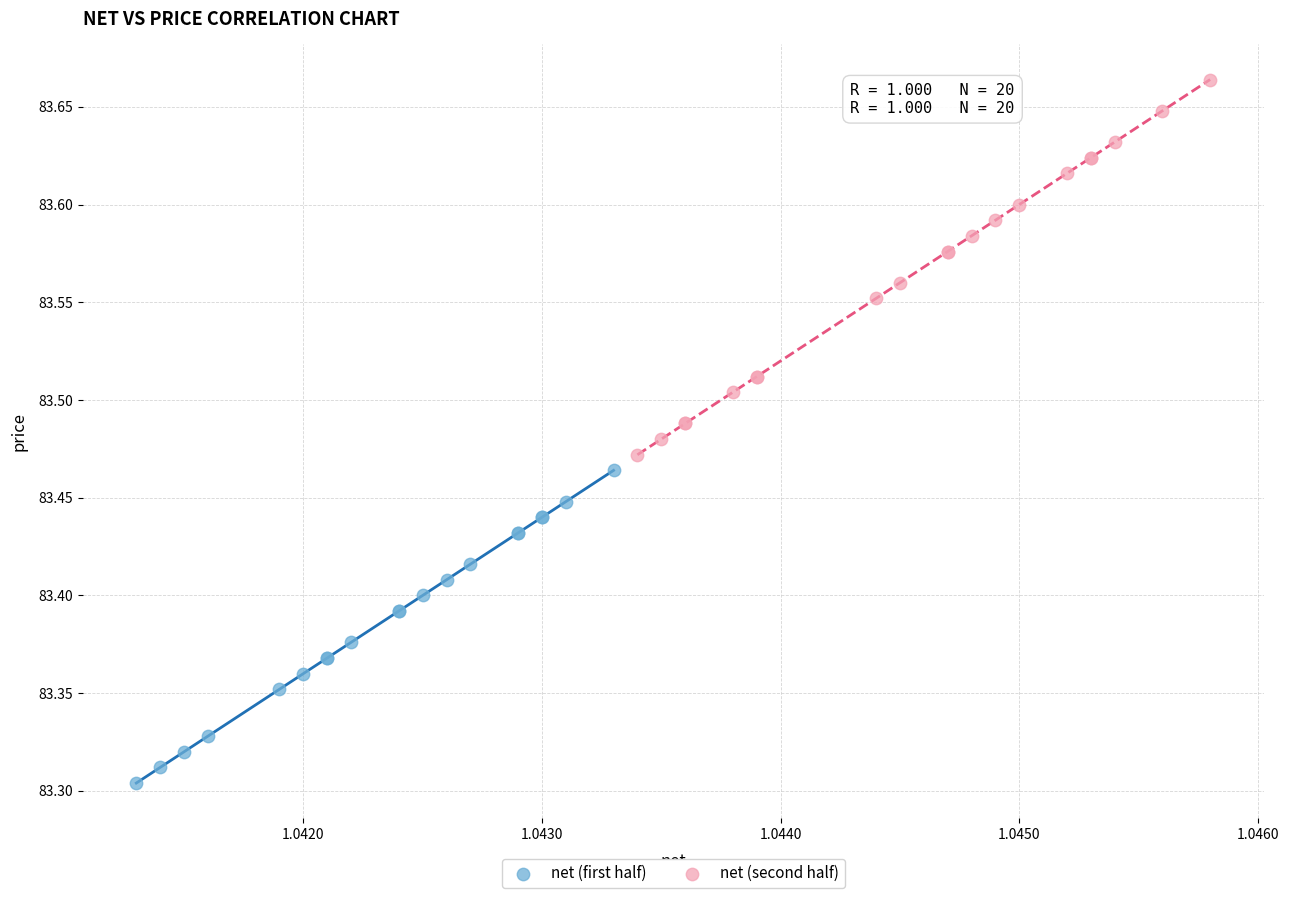

Which series has the widest spread of Y values?

net (second half)